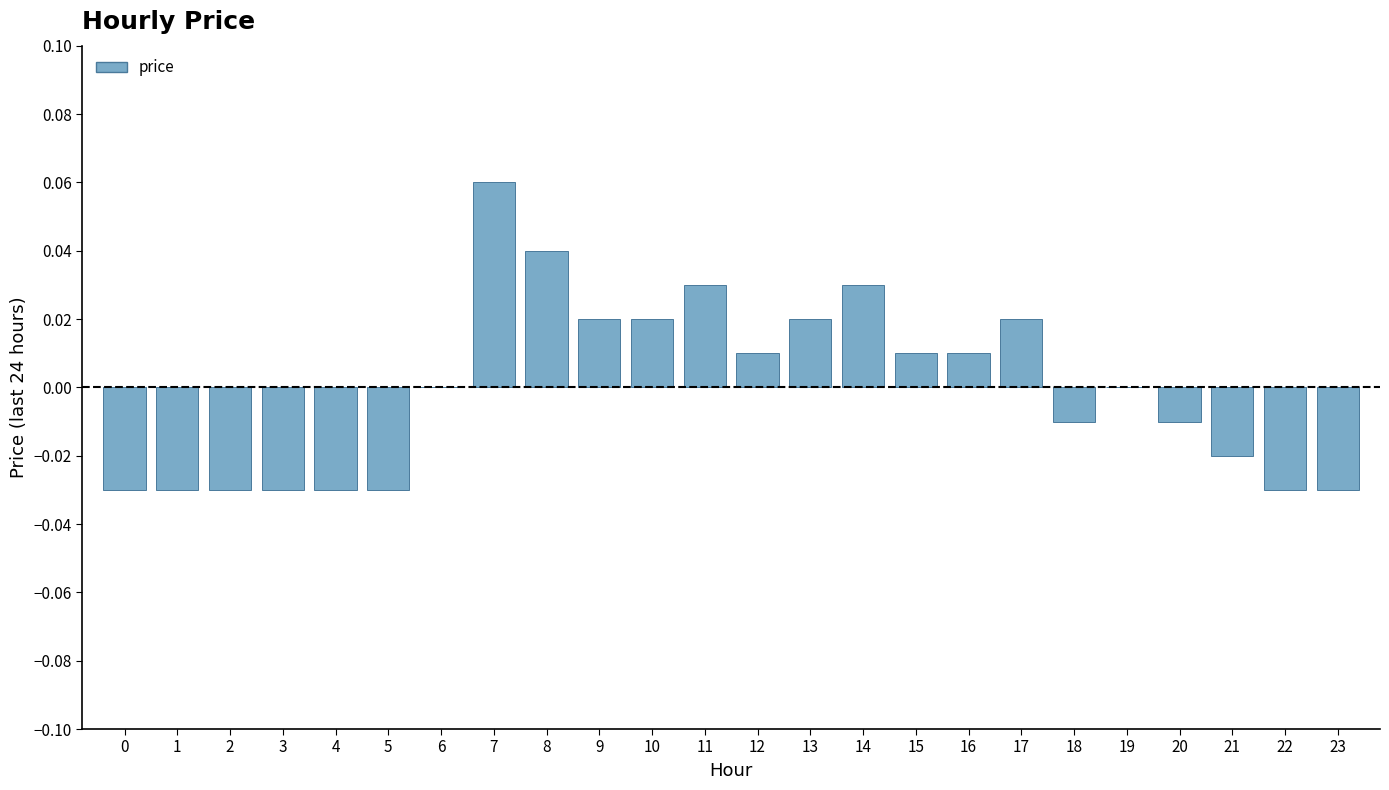

How many series are shown in this chart?

1